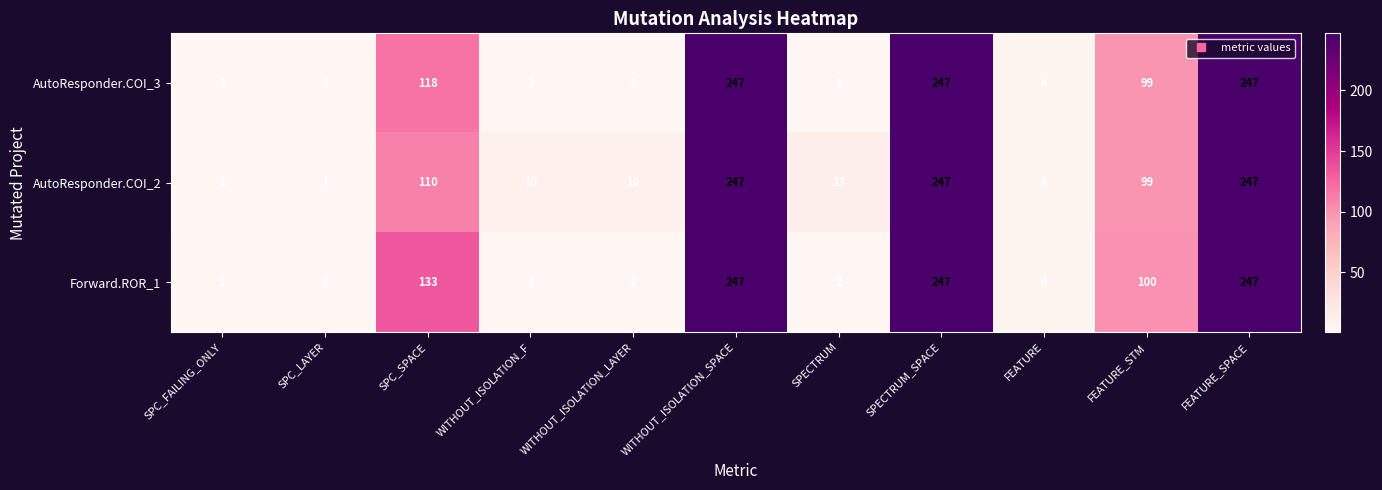

Is it true that AutoResponder.COI_3 equals 1 at WITHOUT_ISOLATION_LAYER?

False